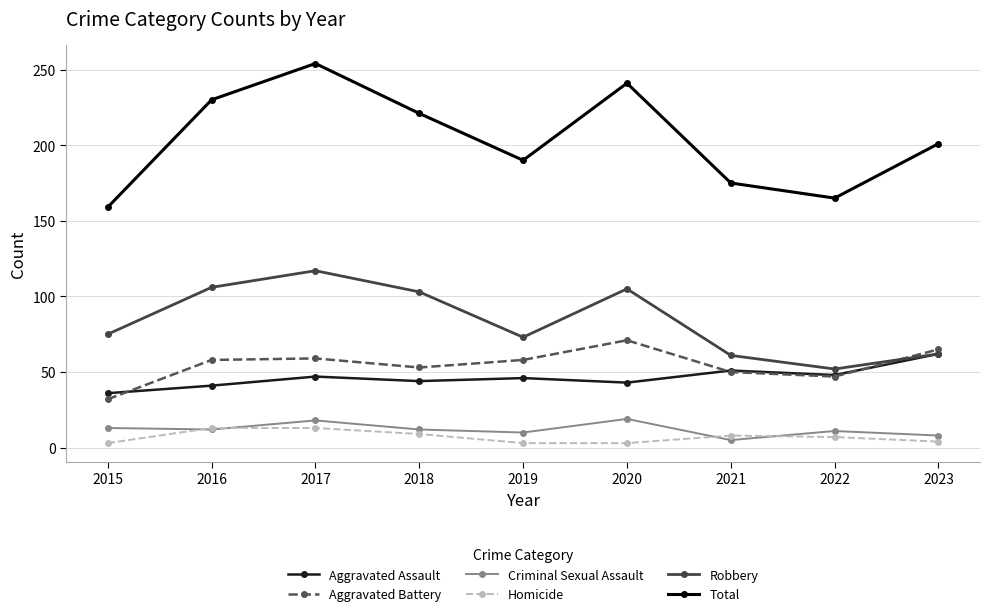

List the series in order of their peak value, highest first.

Total, Robbery, Aggravated Battery, Aggravated Assault, Criminal Sexual Assault, Homicide